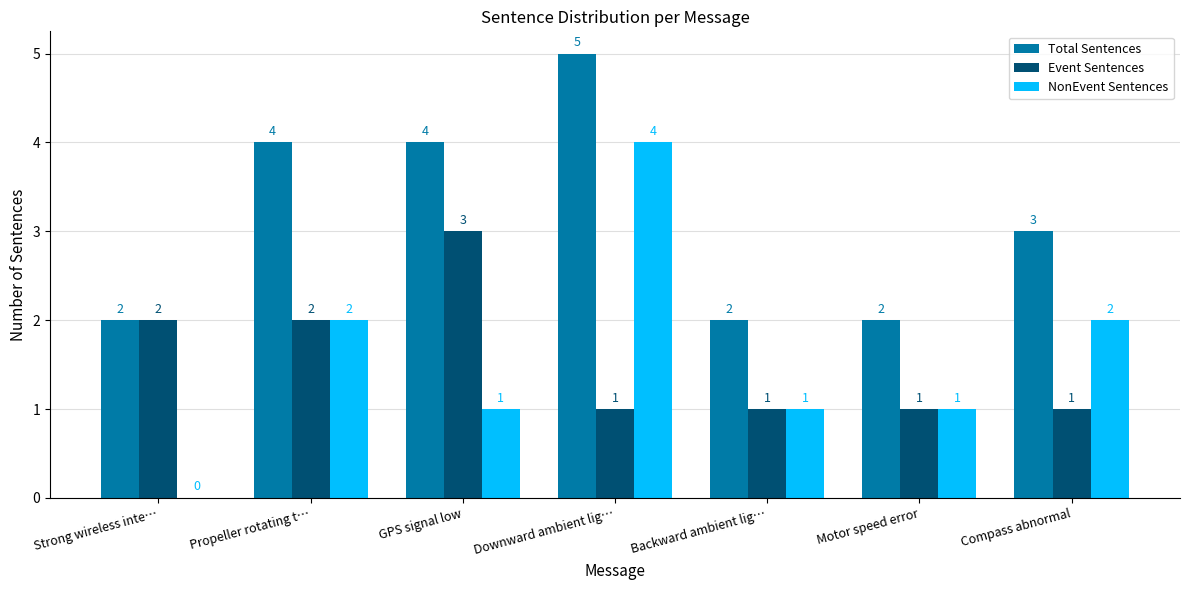

Reading left to right, transcribe all the data shown in this chart.

Total Sentences: Strong wireless inte…=2	Propeller rotating t…=4	GPS signal low=4	Downward ambient lig…=5	Backward ambient lig…=2	Motor speed error=2	Compass abnormal=3
Event Sentences: Strong wireless inte…=2	Propeller rotating t…=2	GPS signal low=3	Downward ambient lig…=1	Backward ambient lig…=1	Motor speed error=1	Compass abnormal=1
NonEvent Sentences: Strong wireless inte…=0	Propeller rotating t…=2	GPS signal low=1	Downward ambient lig…=4	Backward ambient lig…=1	Motor speed error=1	Compass abnormal=2